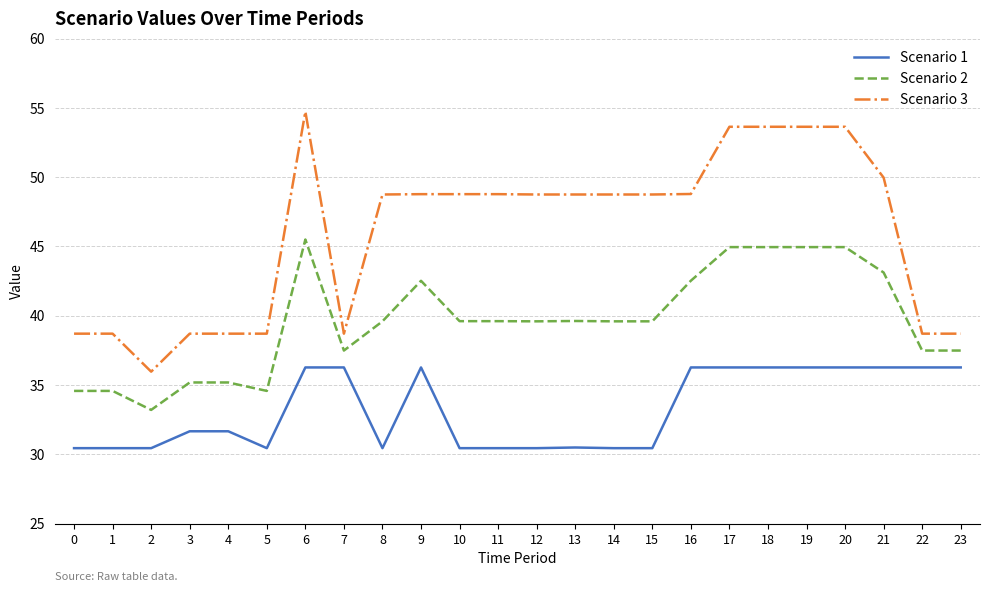

Which series changed the most between 14 and 20?

Scenario 1